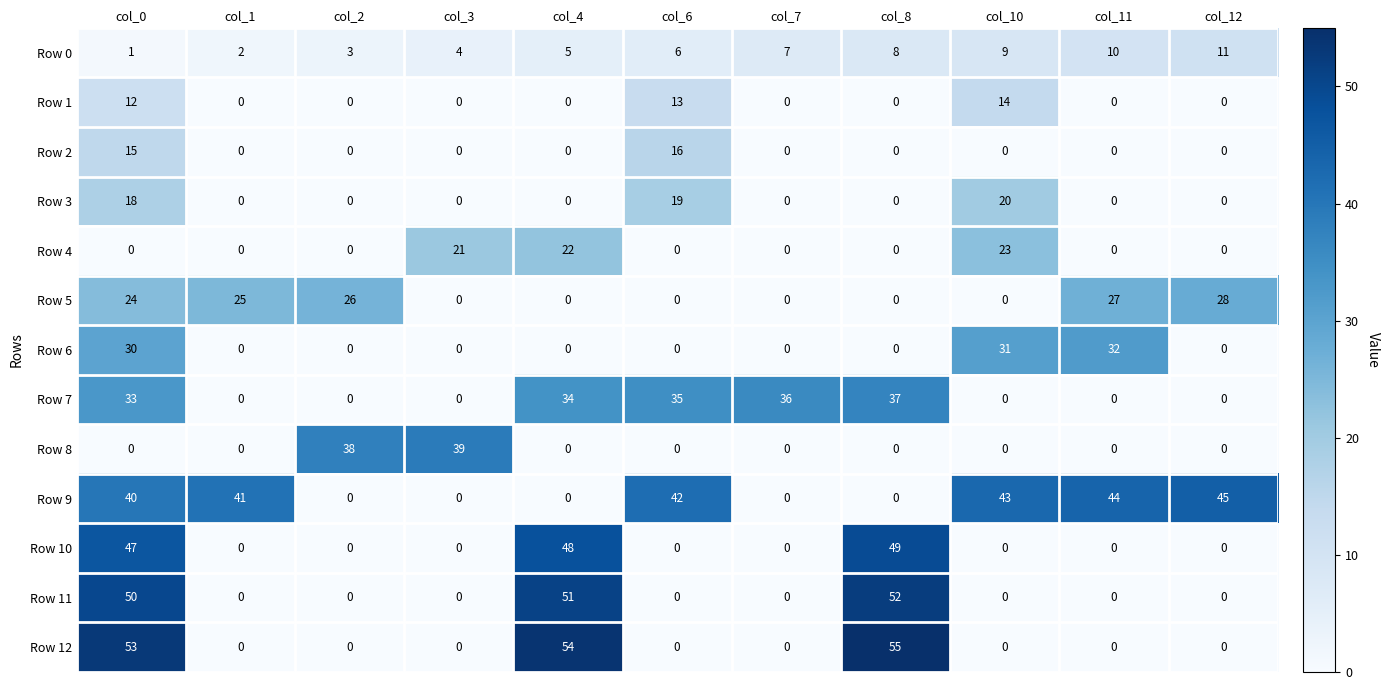

Which series has the largest total across all categories?

Row 9